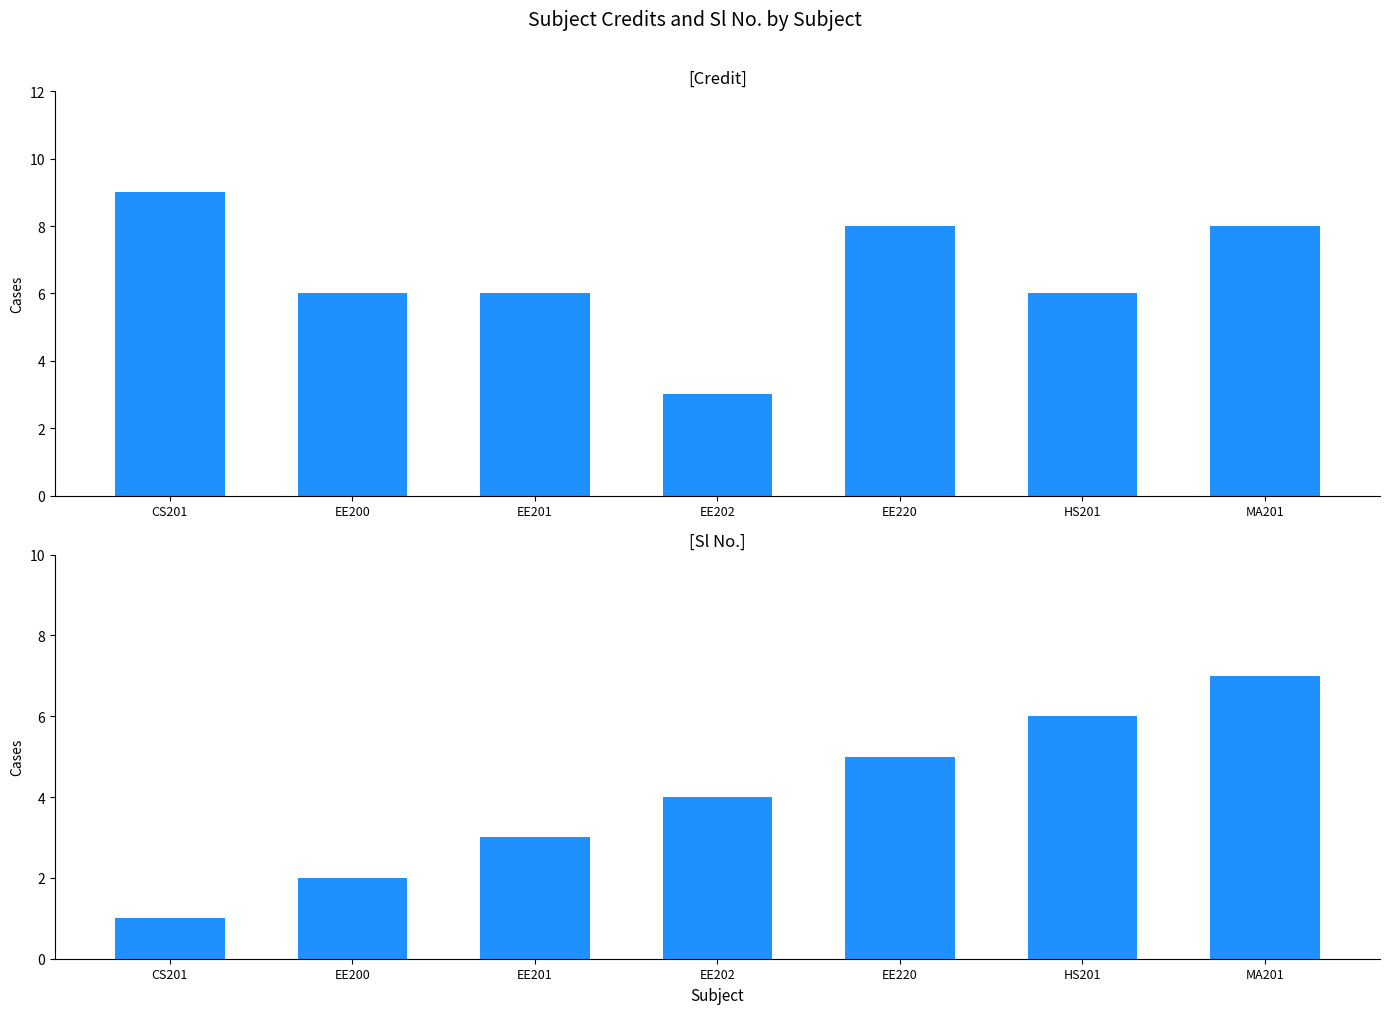

At how many categories does at least one series exceed 5?

6